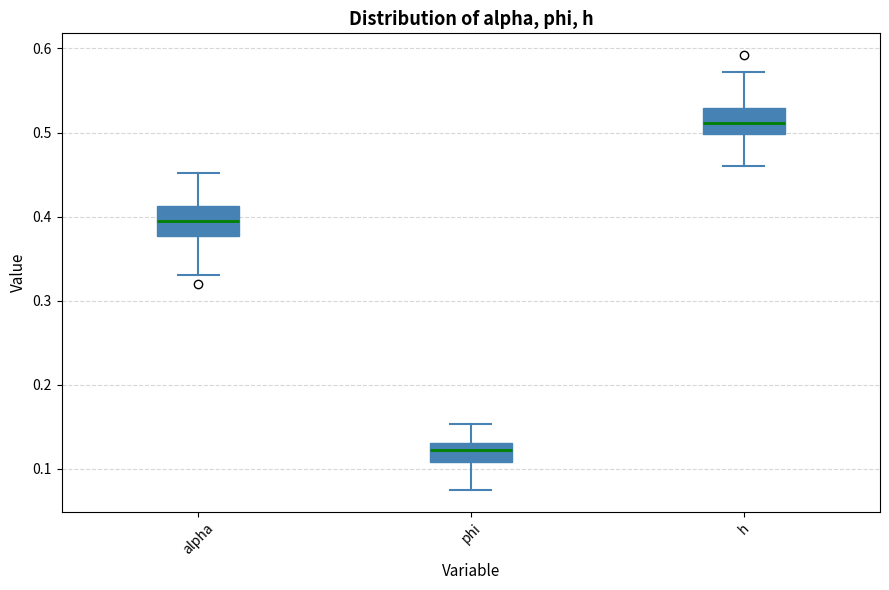

Where is the upper edge of the box for h on the y-axis? The values are not printed on the chart, so give them approximately, as read against the axis.

0.53